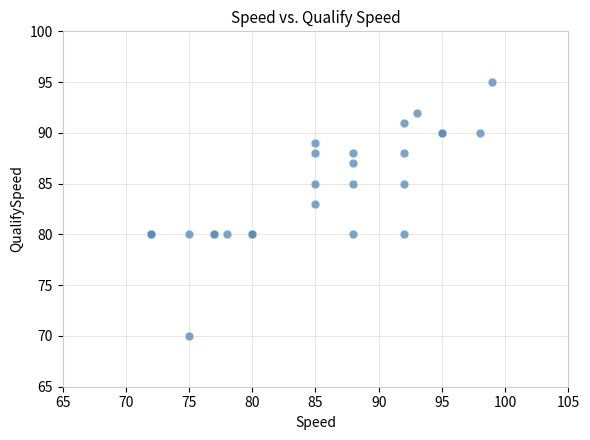

What Y value in the scatter plot is closest to 82?

83